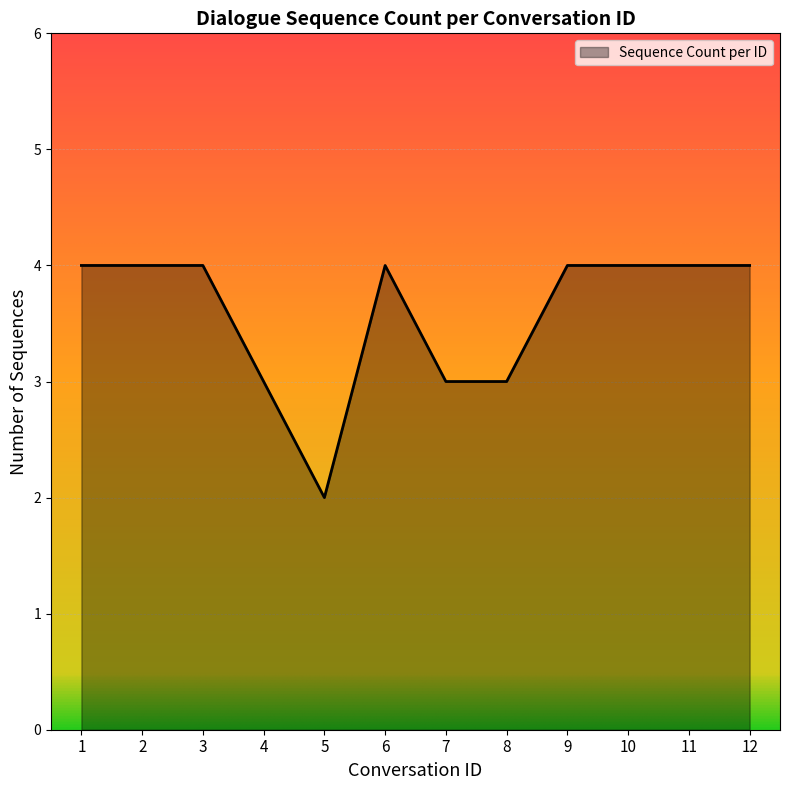

The value at 1 is 7. True or false?

False